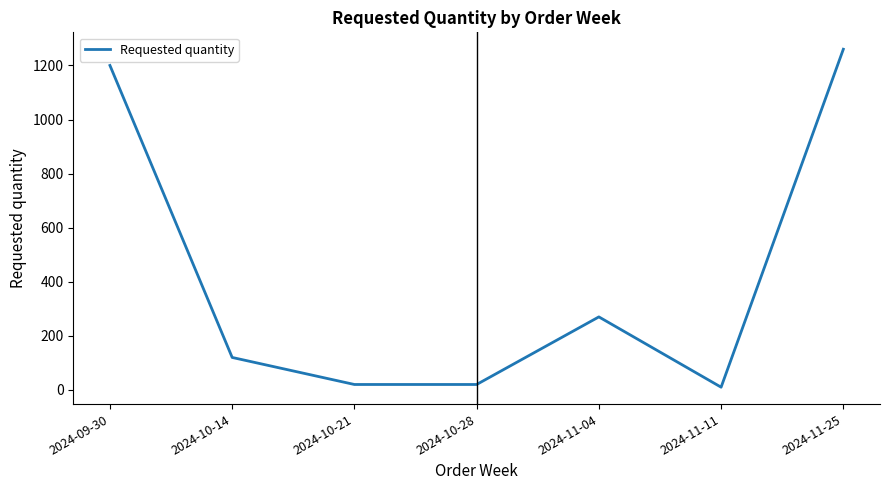

At which category does the data reach its first local peak?

2024-11-04